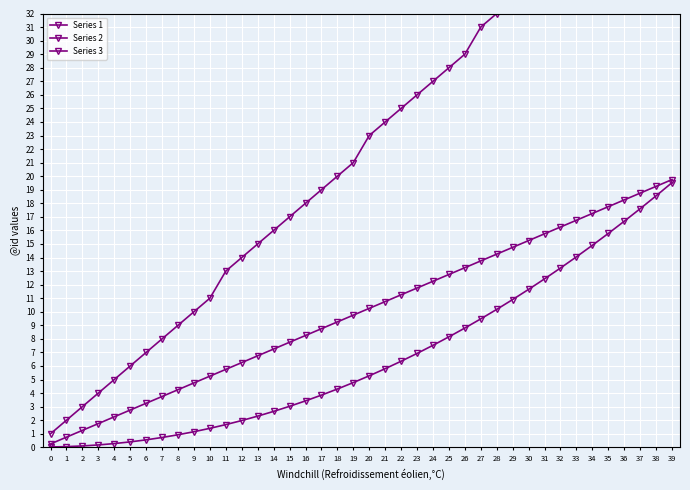

True or false: Series 1 has a value of 7.0 at 6.

True